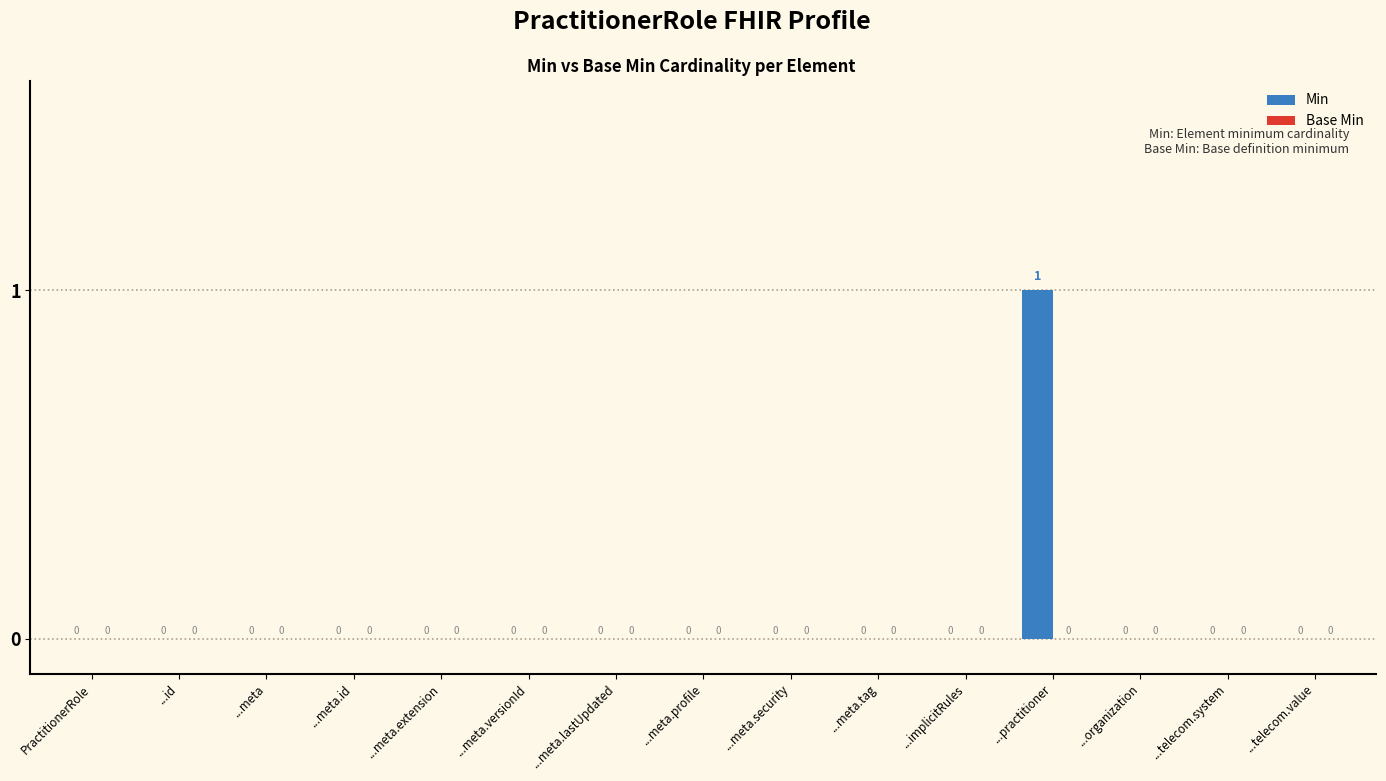

Reading right to left, transcribe all the data shown in this chart.

...telecom.value=0	...telecom.system=0	...organization=0	...practitioner=1	...implicitRules=0	...meta.tag=0	...meta.security=0	...meta.profile=0	...meta.lastUpdated=0	...meta.versionId=0	...meta.extension=0	...meta.id=0	...meta=0	...id=0	PractitionerRole=0